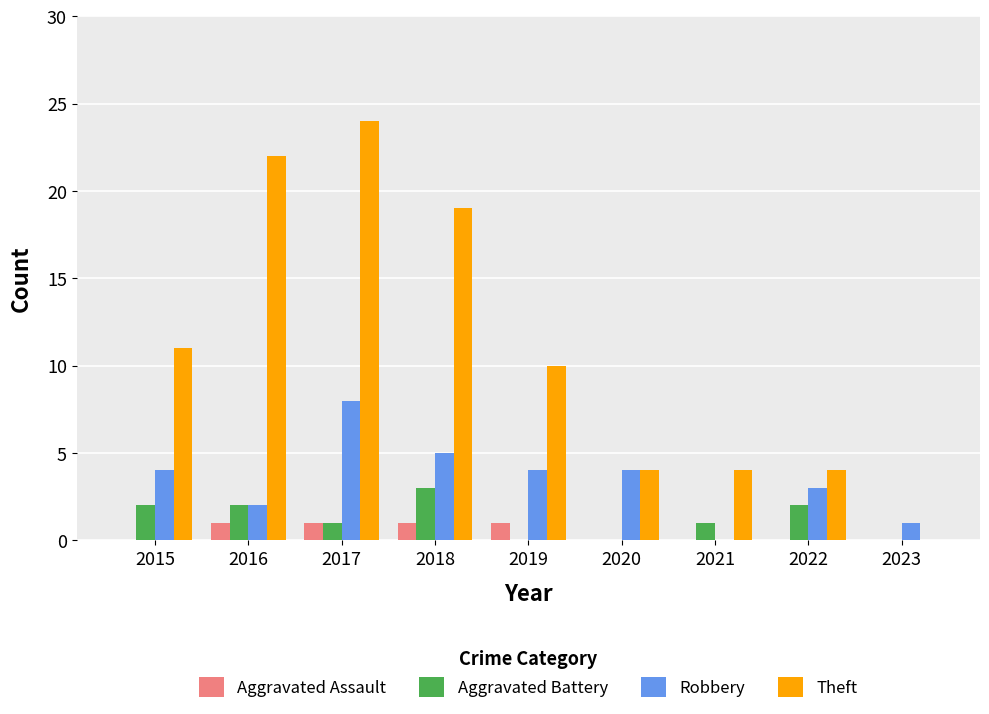

What is the sum of all Robbery values?

31